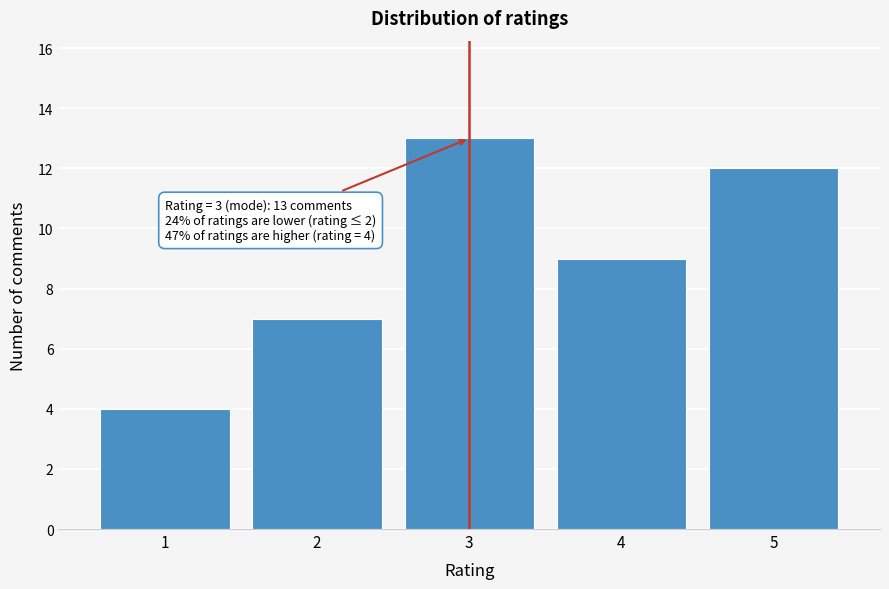

Reading left to right, list all the values displayed in this chart.

1=4	2=7	3=13	4=9	5=12